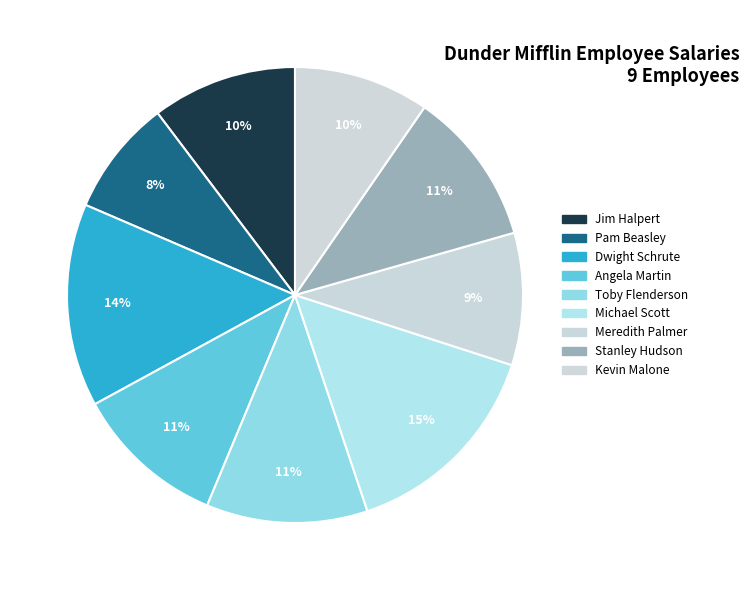

Approximately how many times larger is the value at Kevin Malone compared to Jim Halpert?

0.9